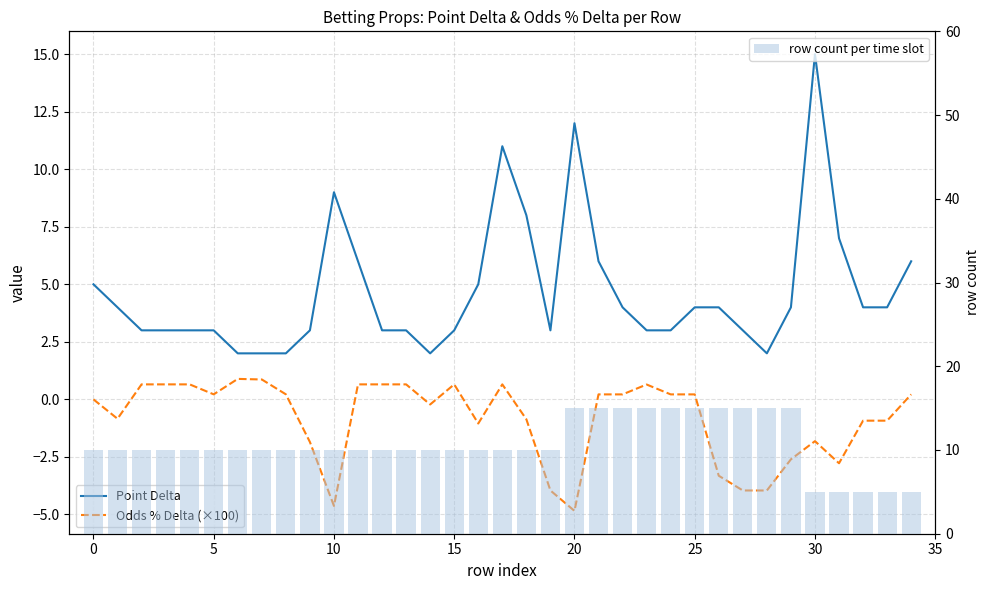

Rank the series at 25 from lowest to highest value.

Odds % Delta (×100), Point Delta, row count per time slot